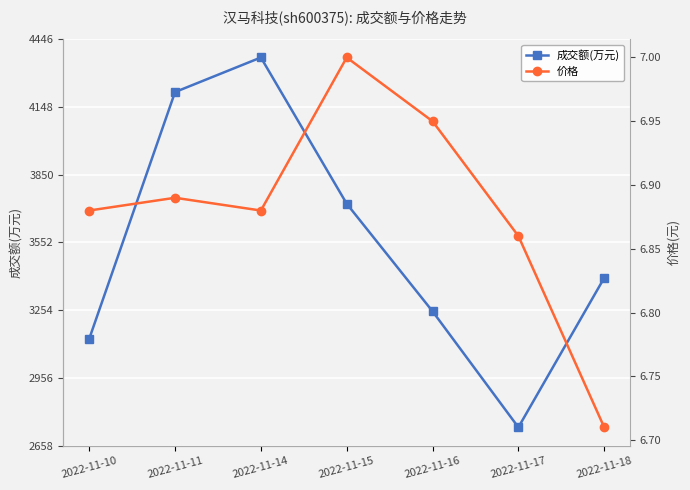

True or false: 成交额(万元) and 价格 intersect in this chart.

False